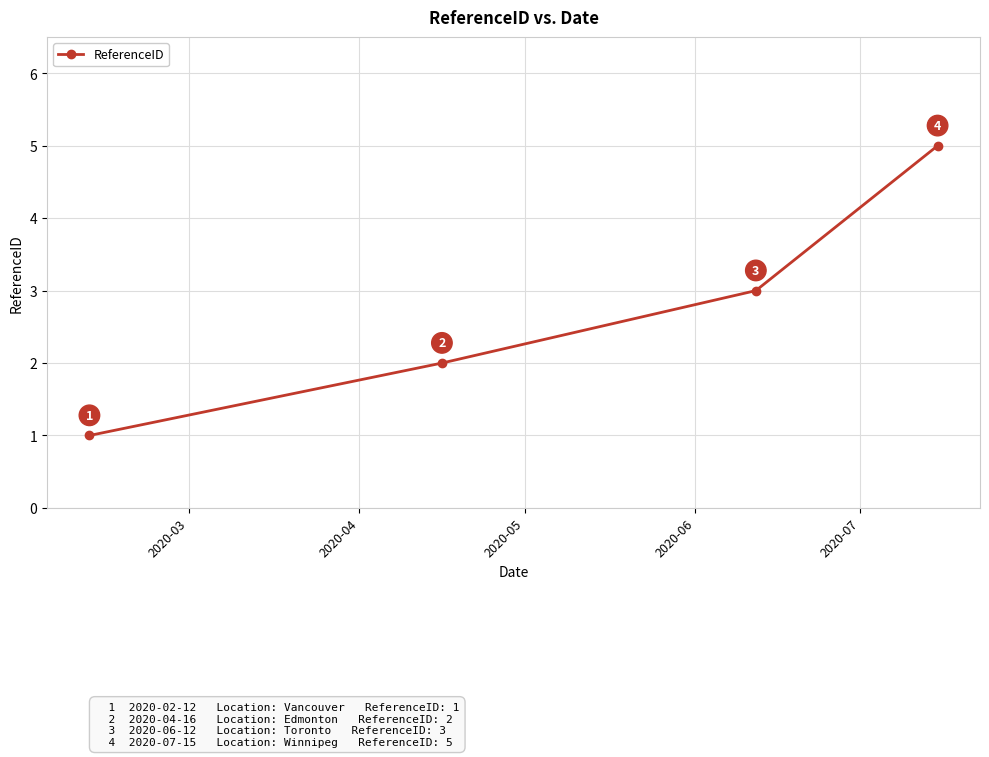

What is the average value?

3